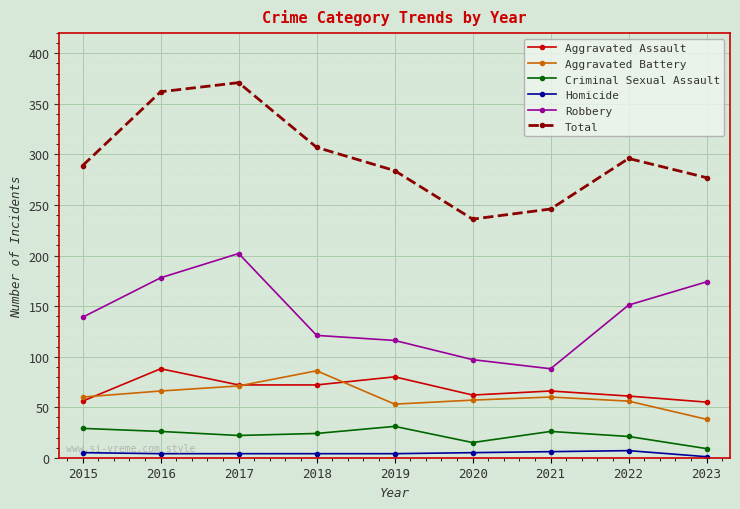

Which series has the largest total across all categories?

Total